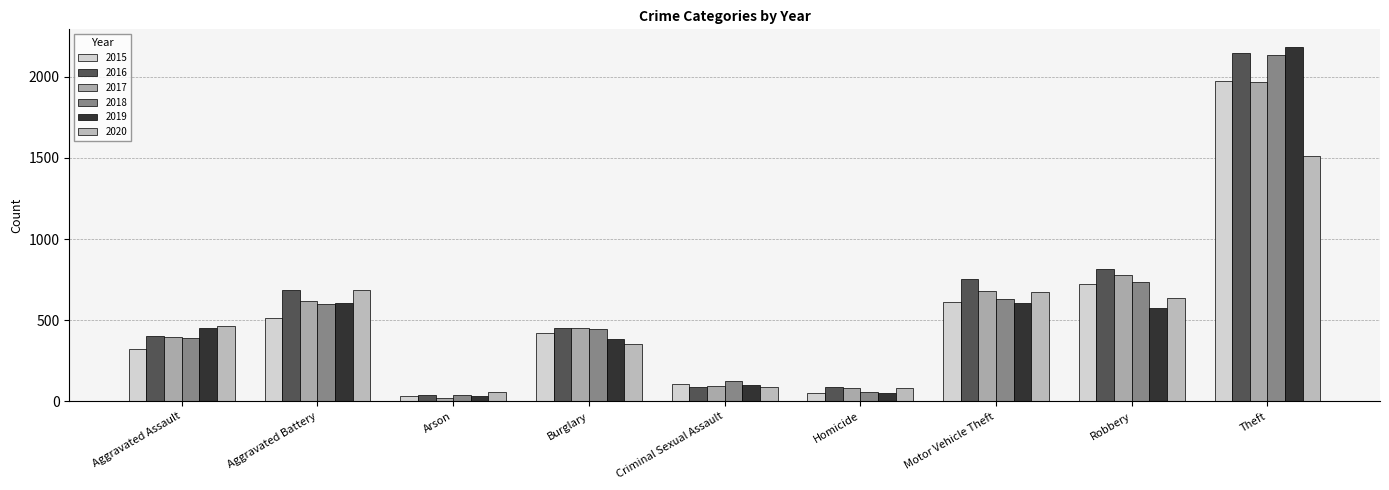

Which category has the lowest value in the 2016 series?

Arson